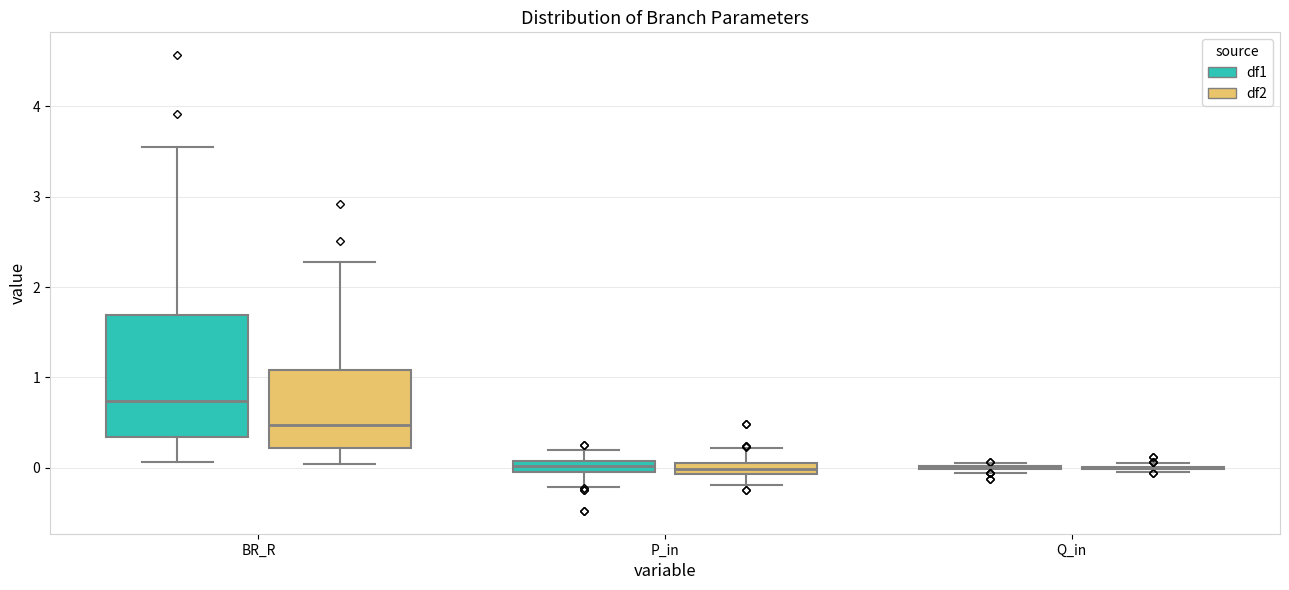

Comparing the boxes themselves (not the whiskers), which one is the tallest?

BR_R (df1)